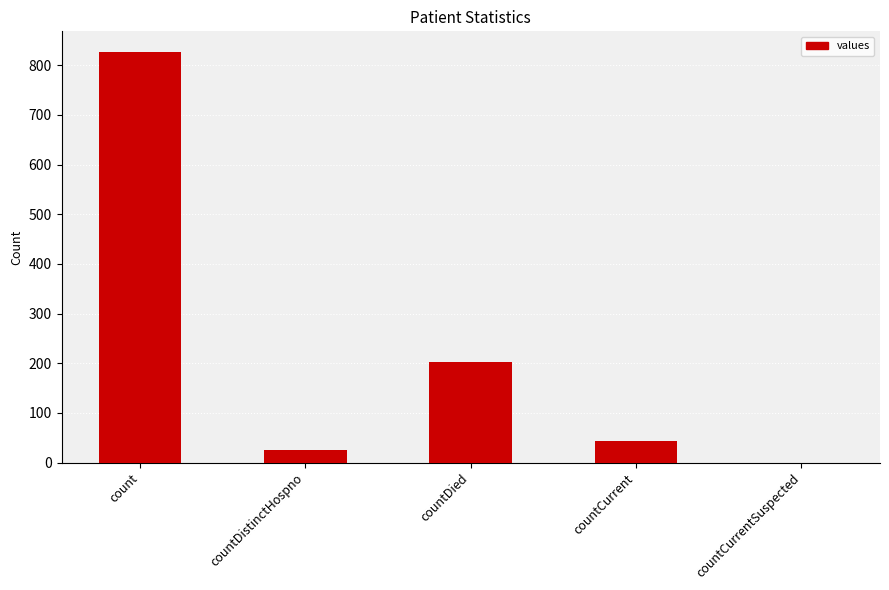

Does the chart contain stacked bars?

No